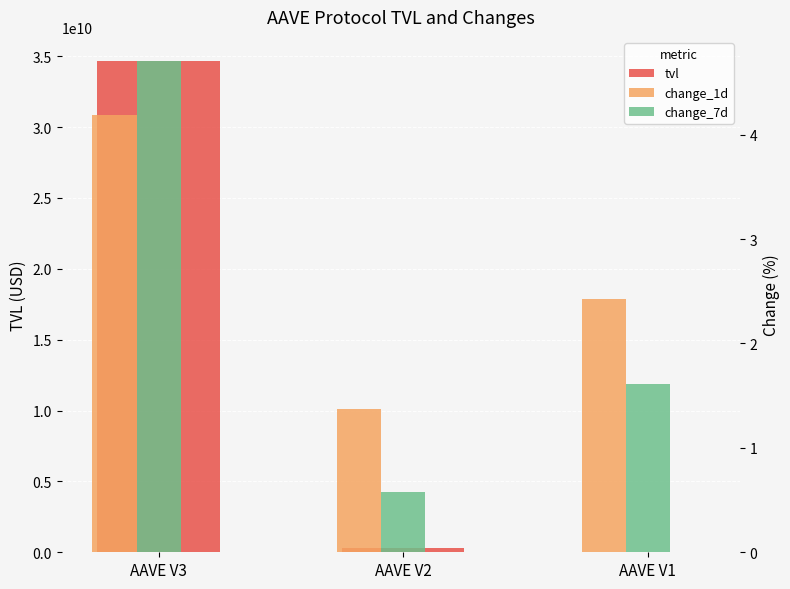

Reading right to left, what are all the values shown in this chart?

tvl: AAVE V1=14755577.2	AAVE V2=336906878.5	AAVE V3=34625512797.9
change_1d: AAVE V1=2.4	AAVE V2=1.4	AAVE V3=4.2
change_7d: AAVE V1=1.6	AAVE V2=0.6	AAVE V3=4.7